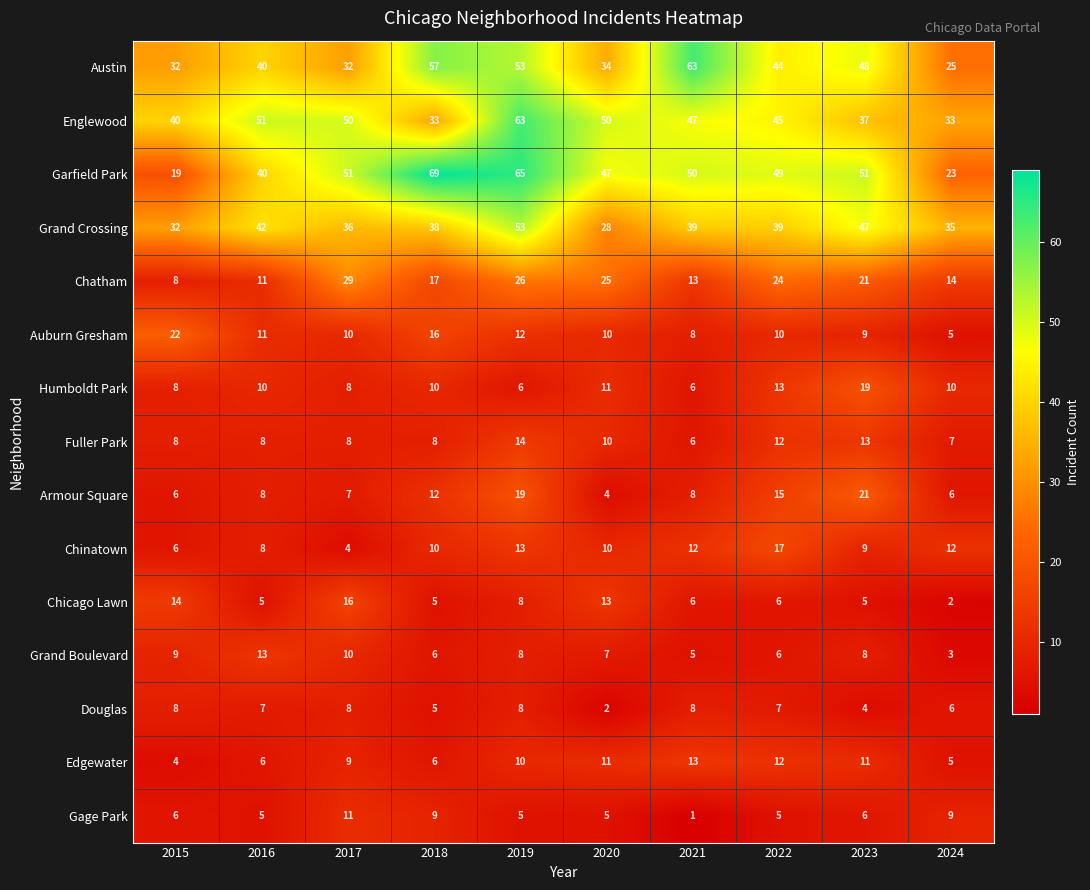

The value of Chinatown at 2023 is 9. True or false?

True